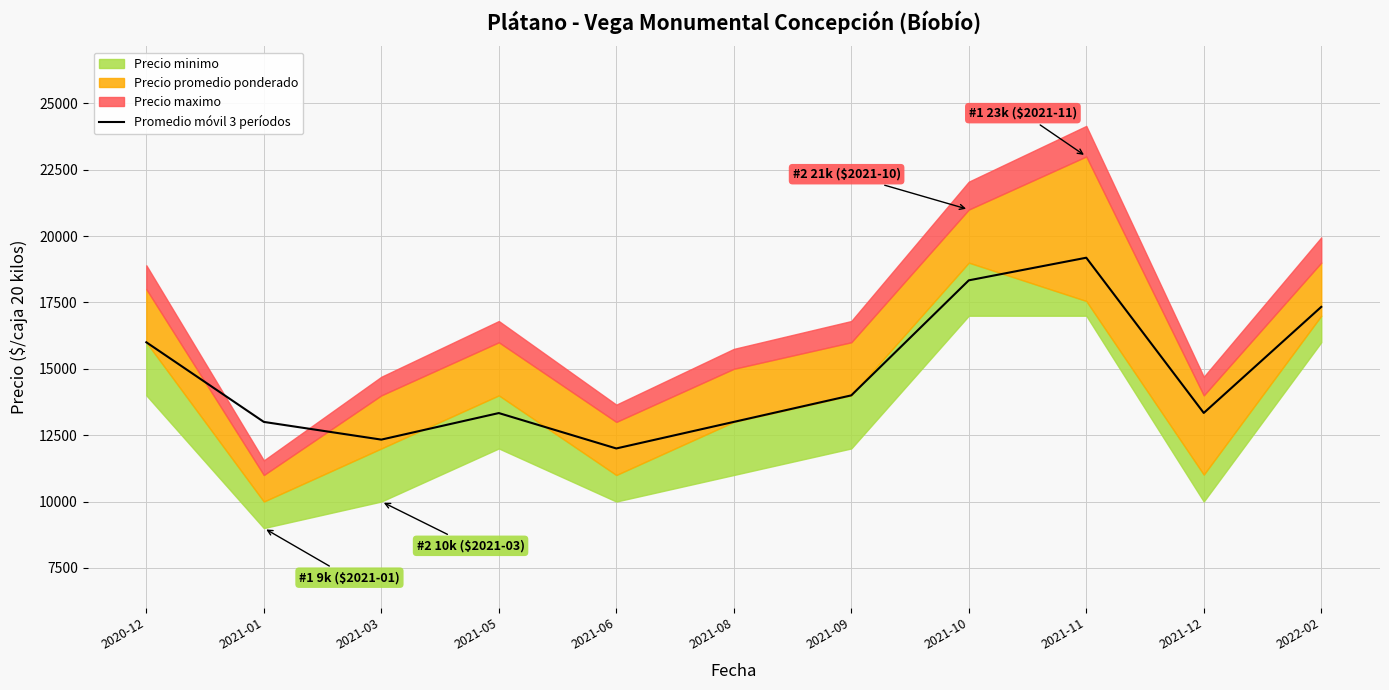

At which category does the data reach its first local peak?

2021-05